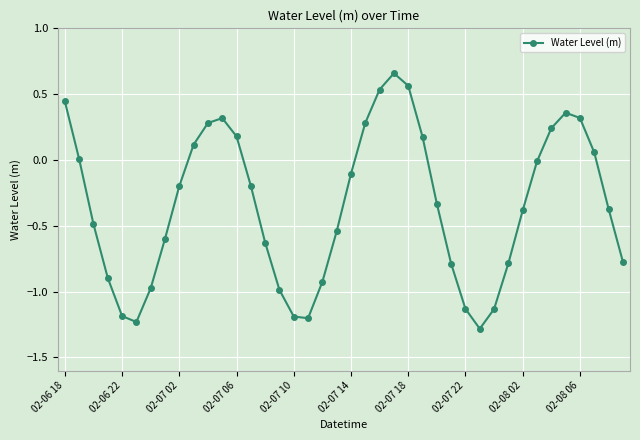

True or false: the data has more than 0 interior local peaks.

True